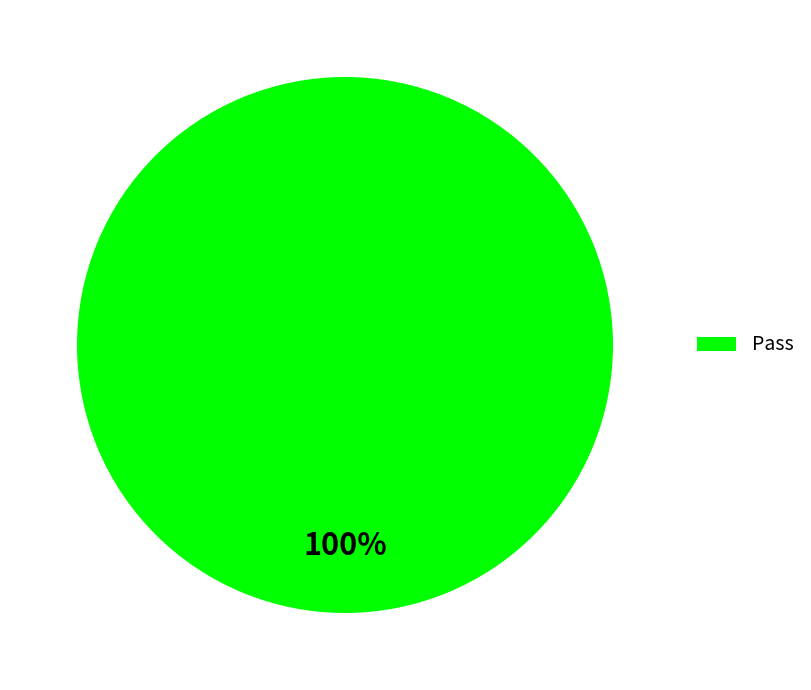

Does any single category account for the majority?

Yes